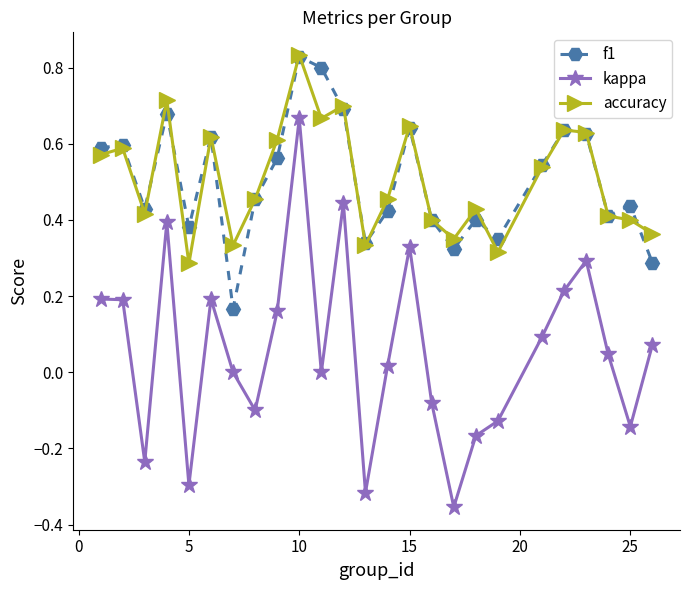

True or false: kappa and f1 cross at least once.

False